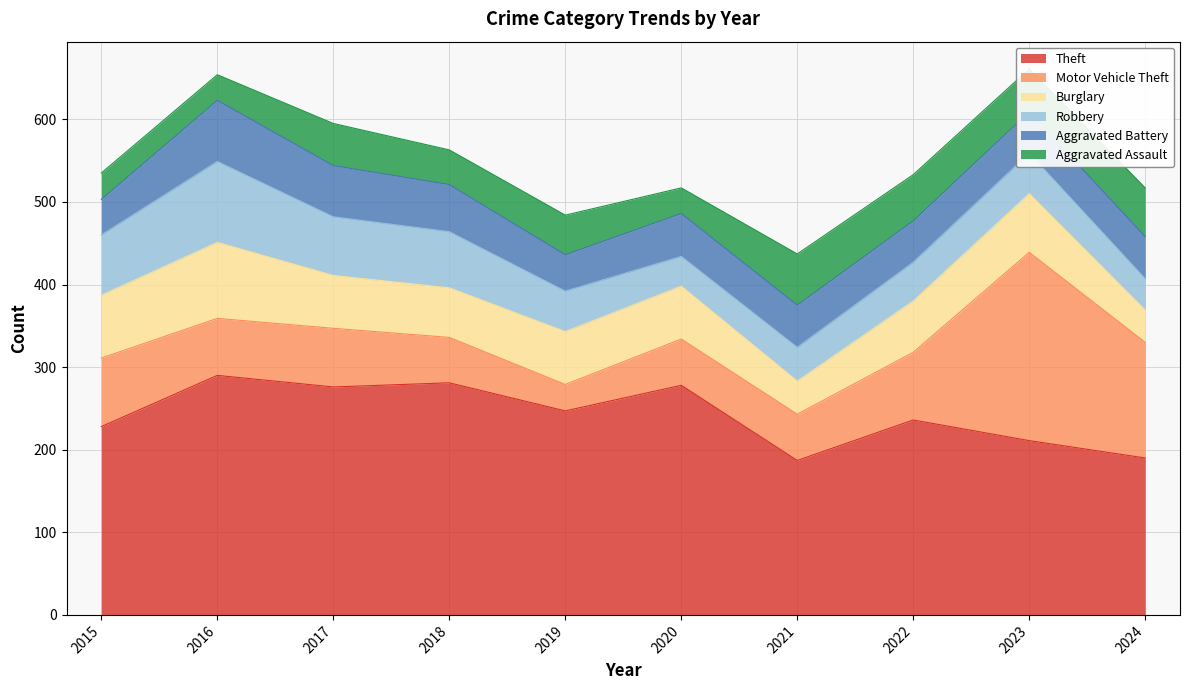

True or false: Burglary has more than 1 points higher than both neighbors.

True